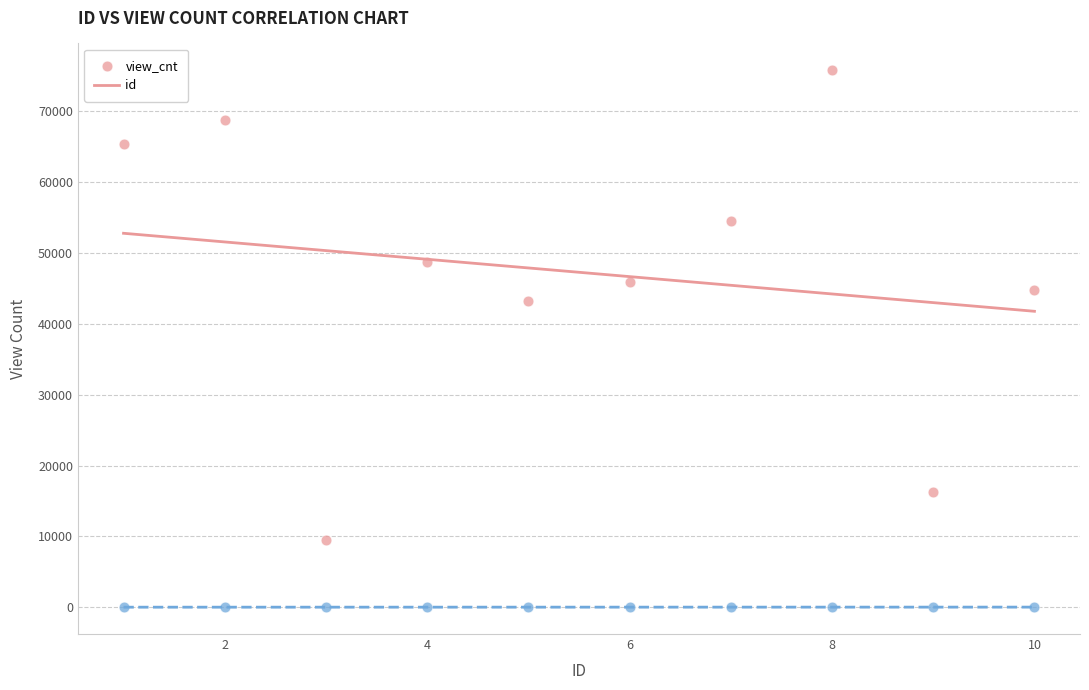

Which series reaches the minimum Y coordinate?

id